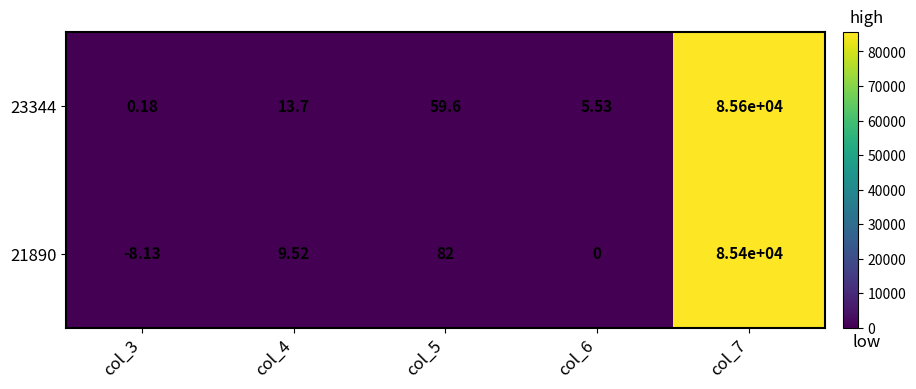

Which category has the lowest value across all series?

col_3